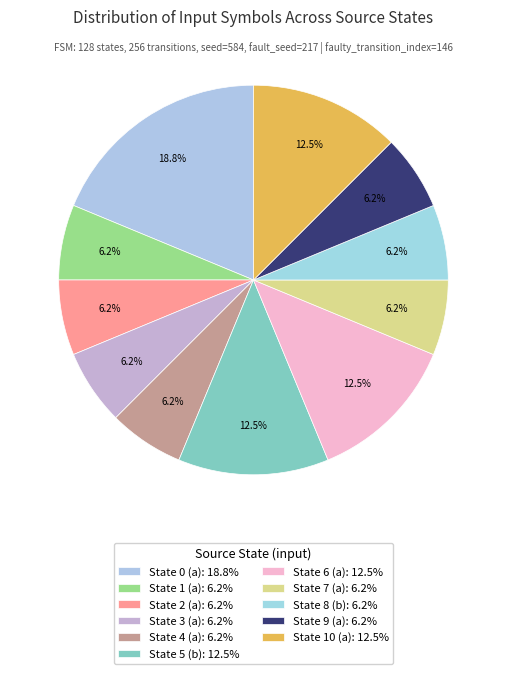

To the nearest percent, what percentage of the pie is State 5 (b)?

12%